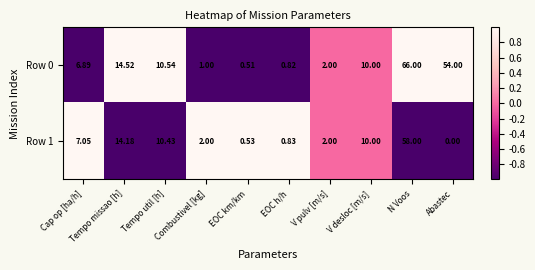

At which label does Row 0 reach its peak?

N Voos